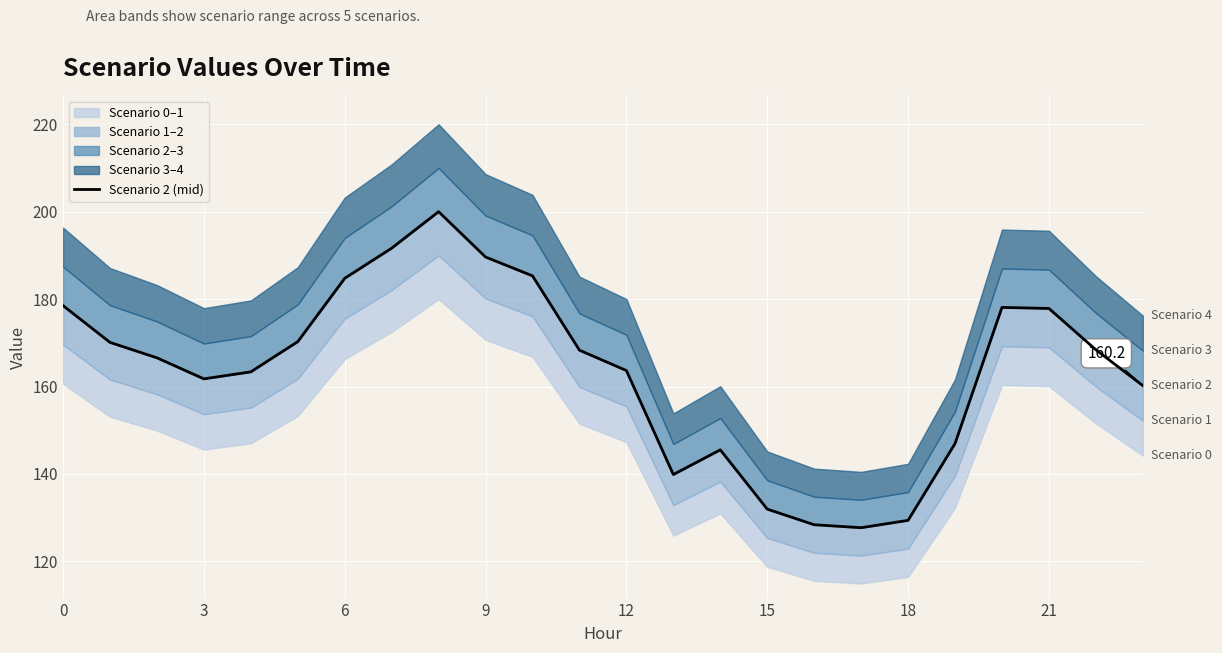

Which category has the lowest value across all series?

17